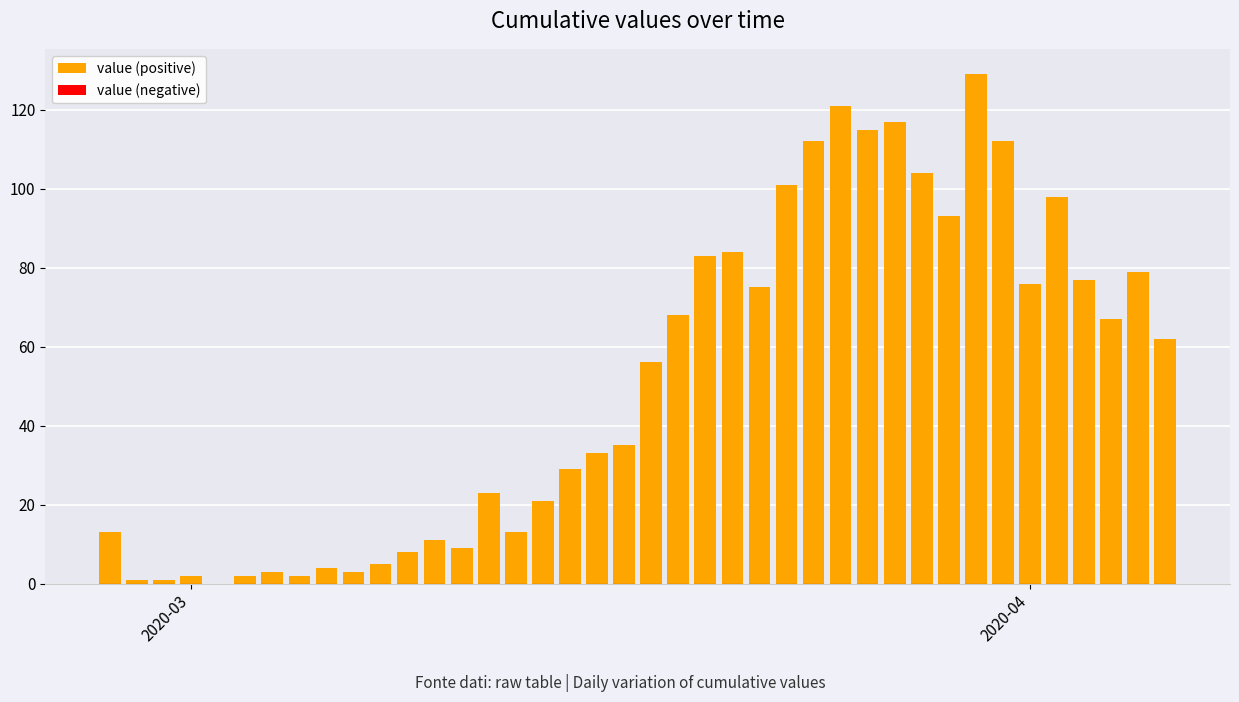

What is the maximum value shown in the chart?

129